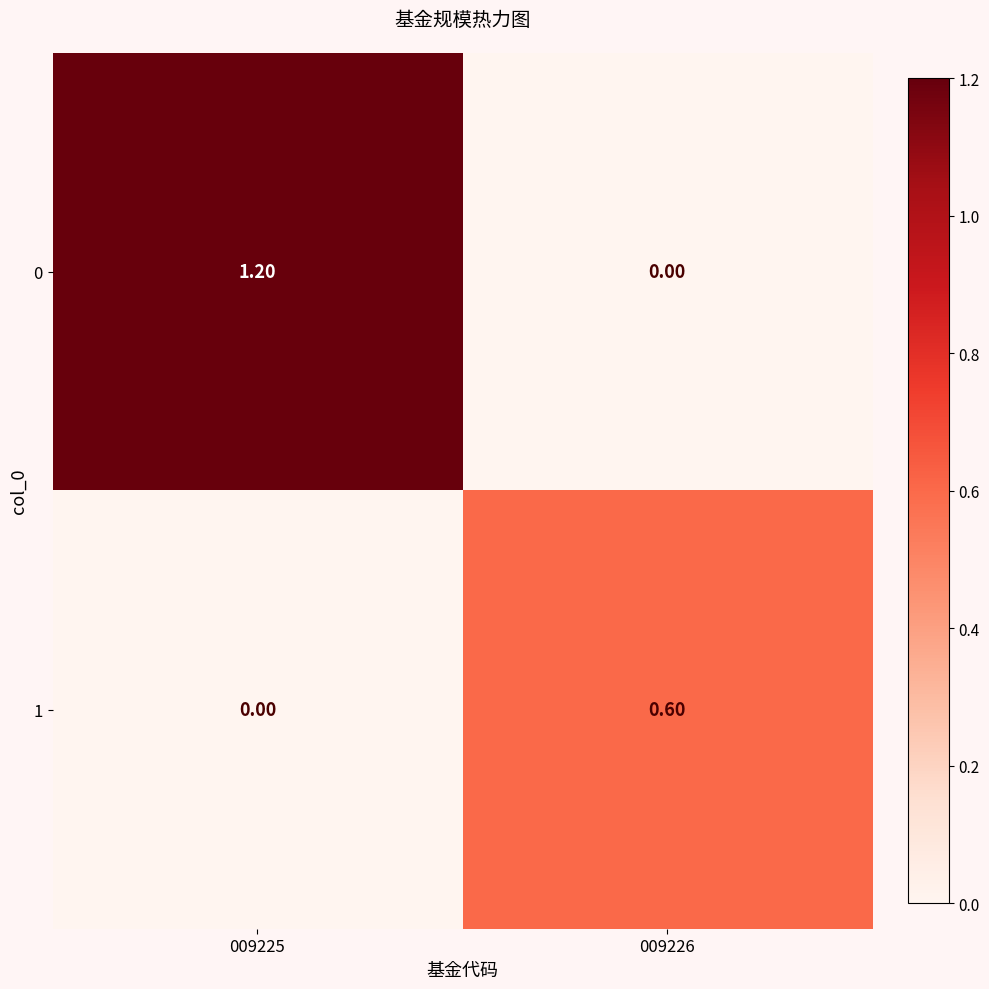

List the labels in order of 1 value, largest first.

009226, 009225